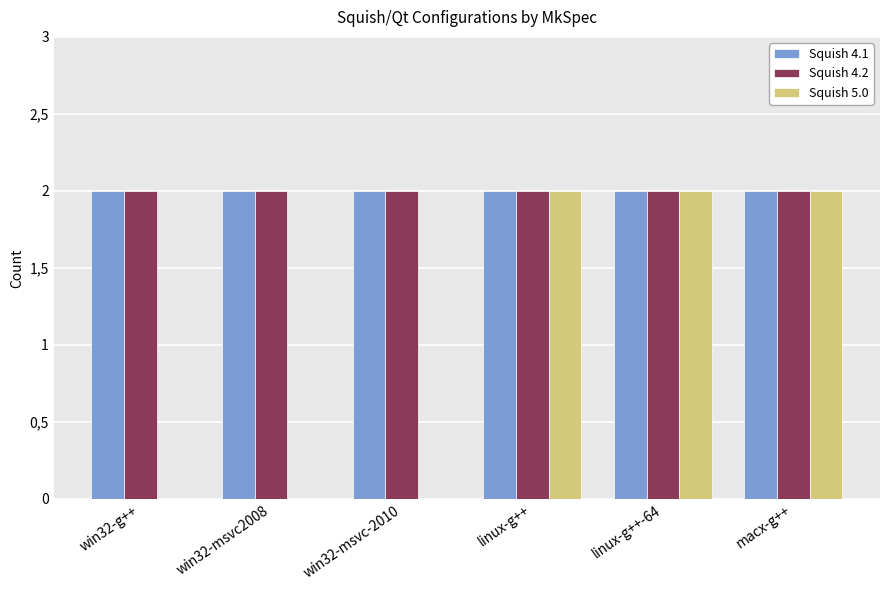

Reading left to right, list all the values displayed in this chart.

Squish 4.1: 2	2	2	2	2	2
Squish 4.2: 2	2	2	2	2	2
Squish 5.0: 0	0	0	2	2	2